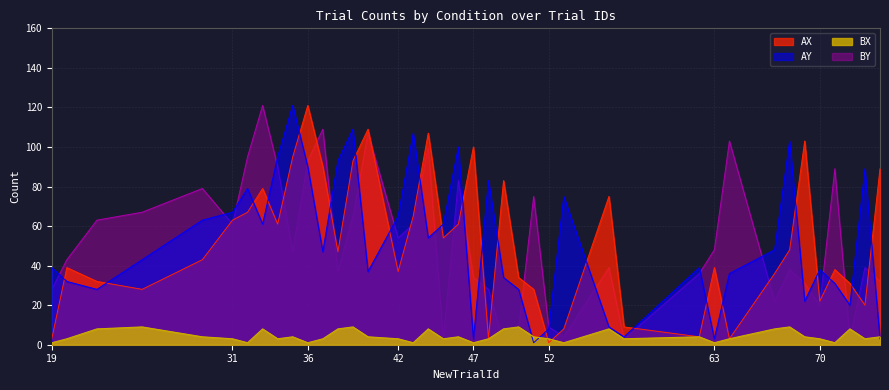

Where do AY and AX first cross each other?

19 and 20